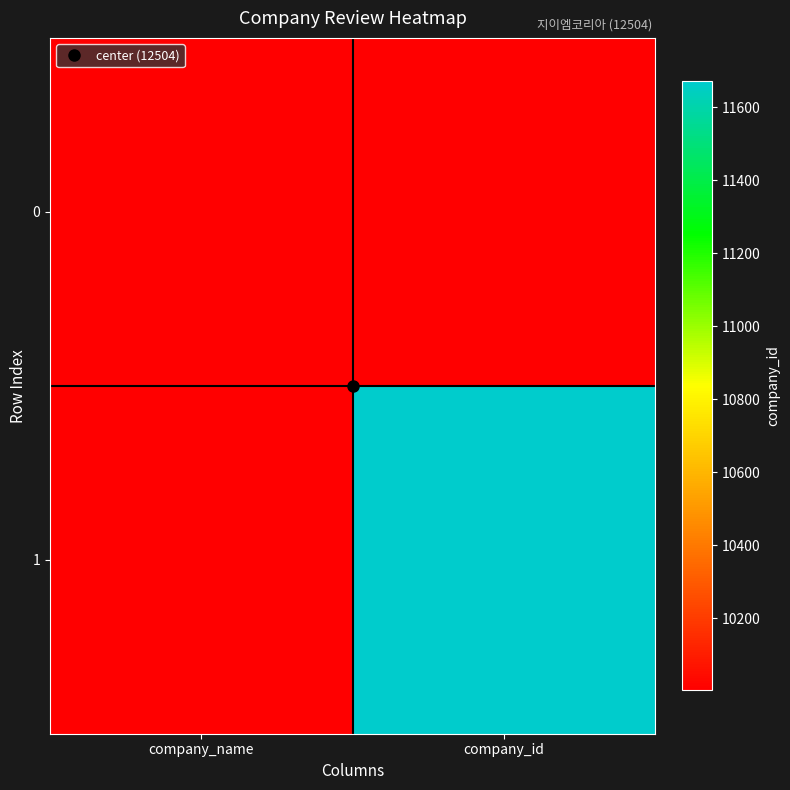

What is the total value across all series at company_name?

20006.4